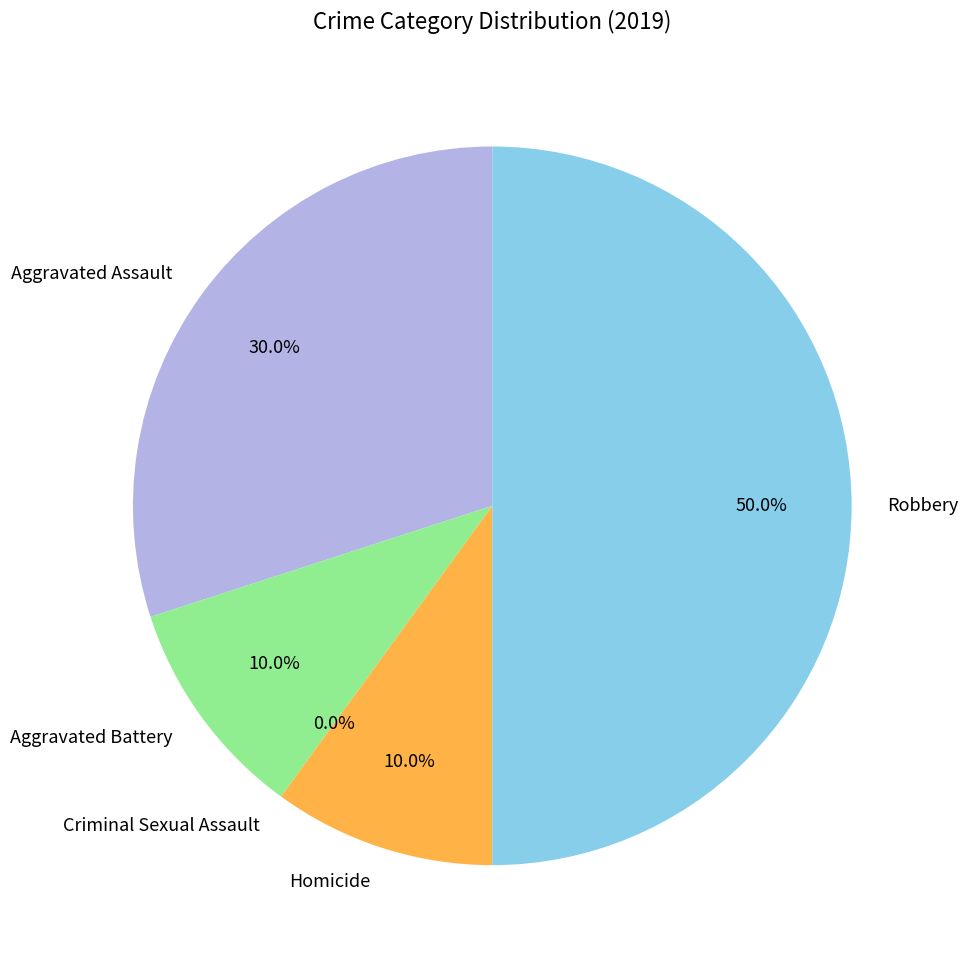

Approximately how many times larger is the value at Robbery compared to Aggravated Assault?

1.7